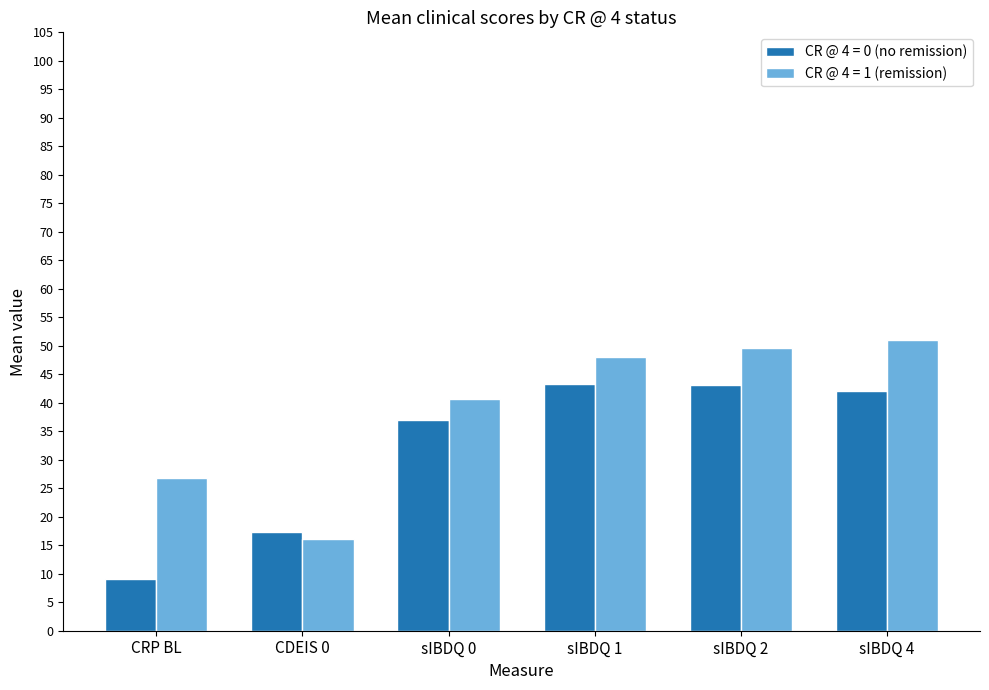

Which series changed the most between CRP BL and sIBDQ 4?

CR @ 4 = 0 (no remission)